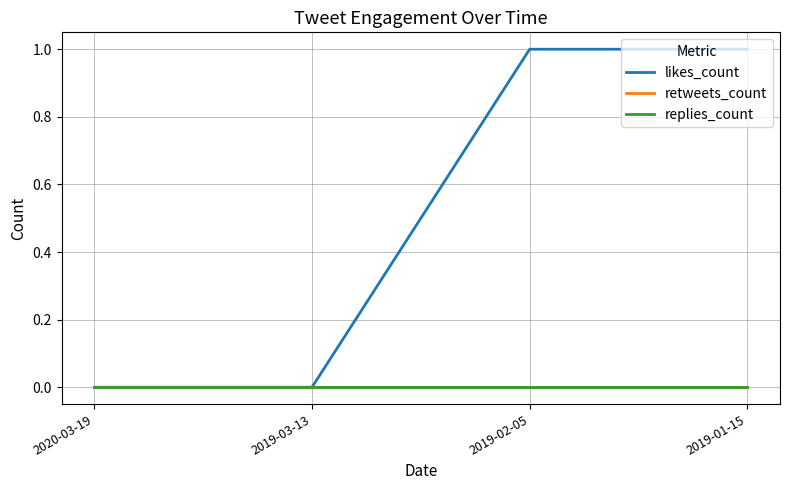

At 2019-01-15, list the series in order from smallest to largest.

retweets_count, replies_count, likes_count